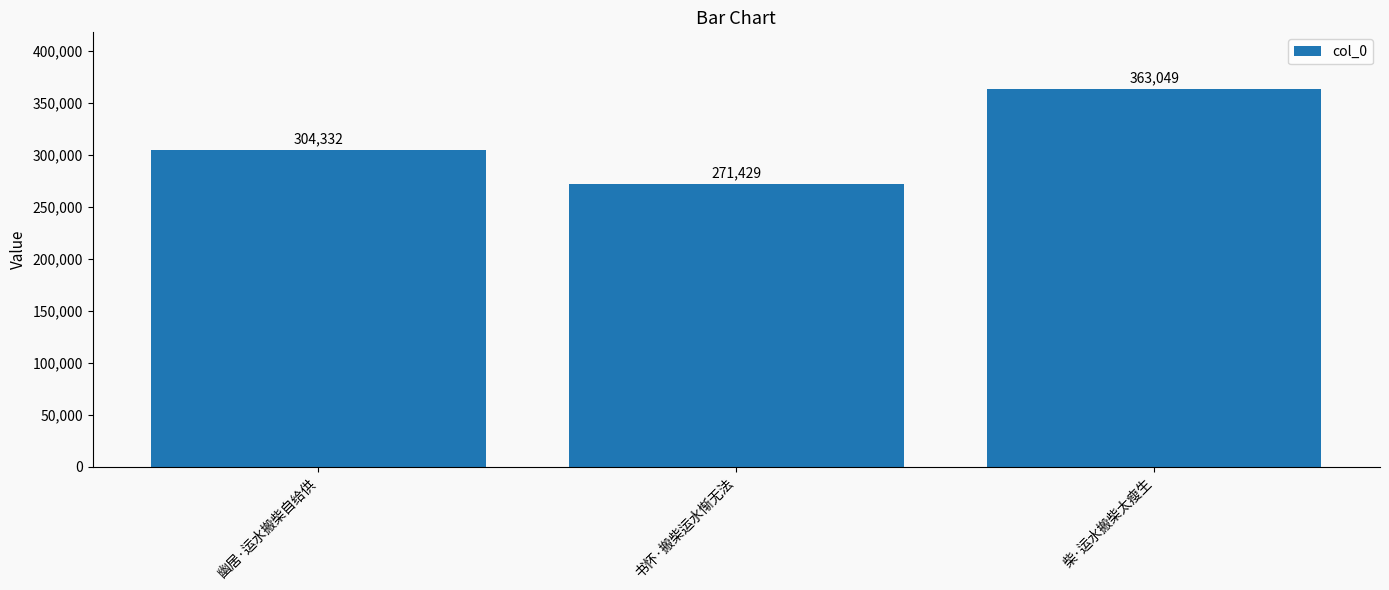

Which label corresponds to the smallest value in the chart?

书怀·搬柴运水惭无法